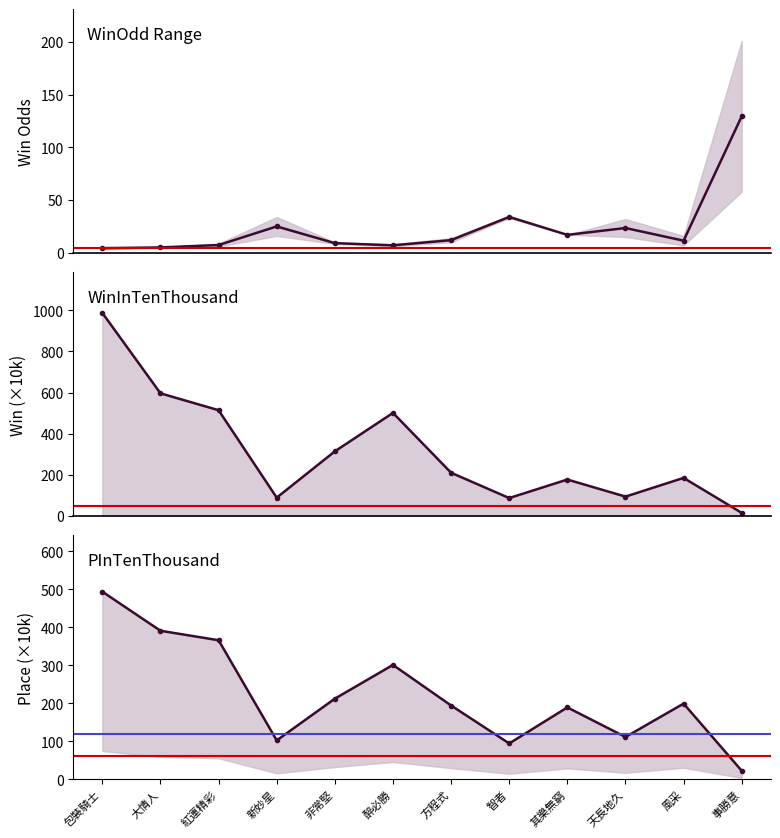

Reading left to right, what are all the values shown in this chart?

WinOdd: 包裝騎士=4.3	大情人=5.1	紅運精彩=7.3	新妙星=25.0	非常堅=9.2	醉必勝=7.1	方程式=12.0	智者=34.0	其樂無窮=17.0	天長地久=23.5	風采=11.5	事勝意=129.5
WinInTenThousand: 包裝騎士=987.0	大情人=596.0	紅運精彩=514.0	新妙星=89.0	非常堅=314.0	醉必勝=501.0	方程式=210.0	智者=87.0	其樂無窮=177.0	天長地久=94.0	風采=185.0	事勝意=15.0
PInTenThousand: 包裝騎士=494.0	大情人=391.0	紅運精彩=366.0	新妙星=102.0	非常堅=212.0	醉必勝=301.0	方程式=194.0	智者=94.0	其樂無窮=189.0	天長地久=111.0	風采=199.0	事勝意=22.0